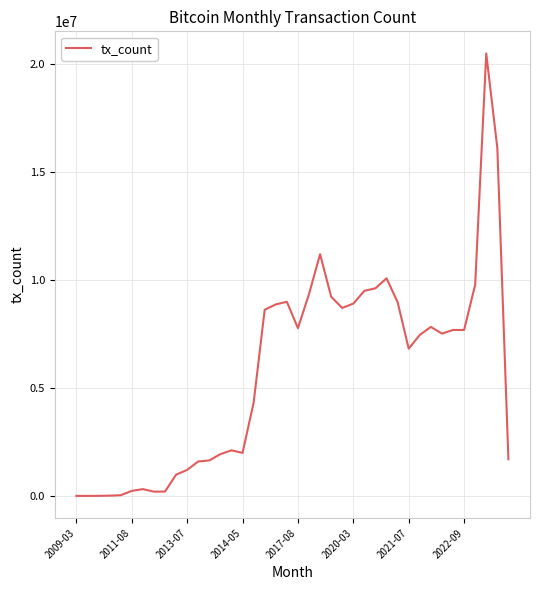

What is the maximum value shown in the chart?

20481153